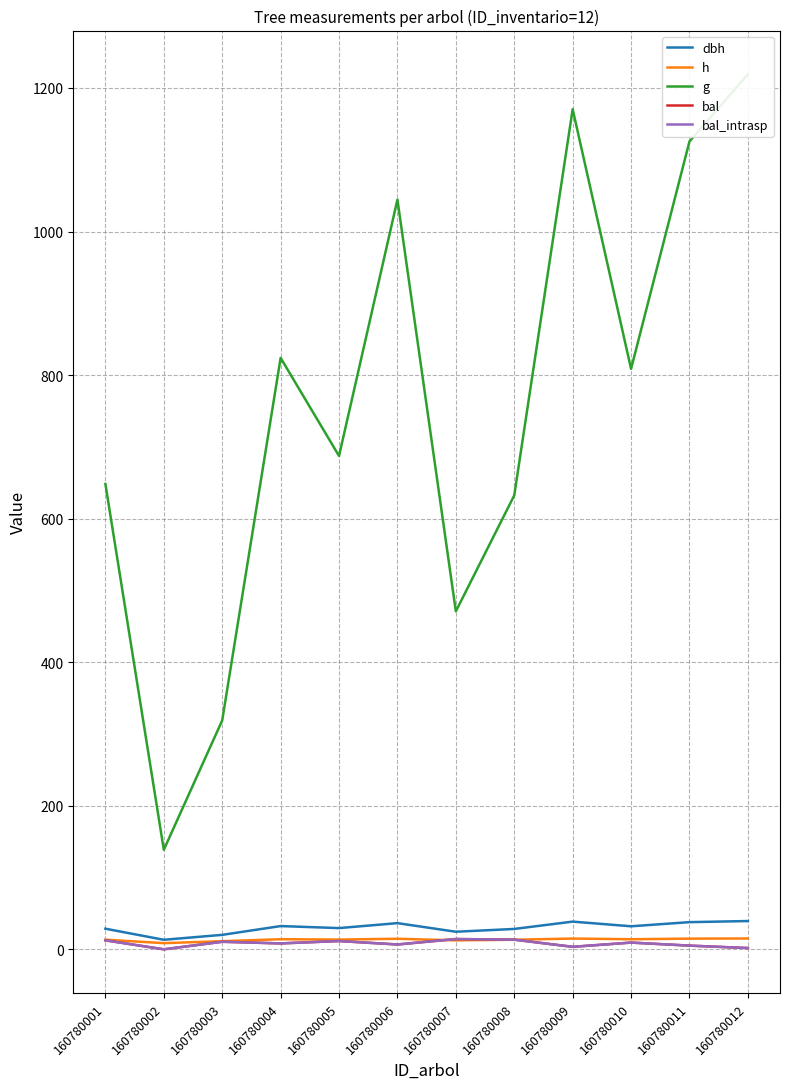

Is it true that dbh equals 46.4 at 160780008?

False